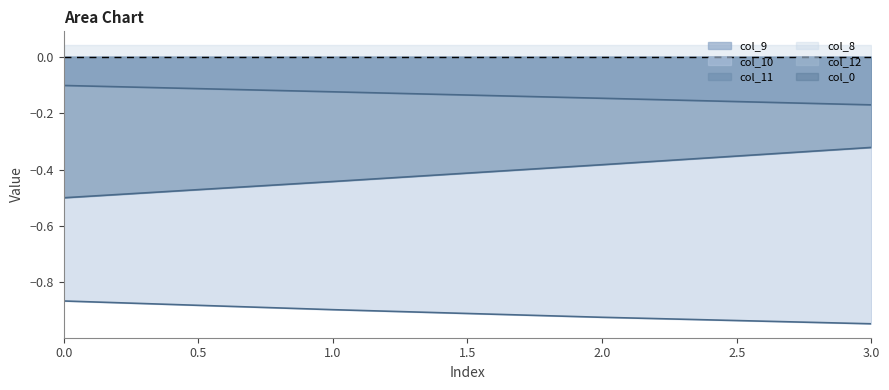

How many lines are shown in the chart?

3